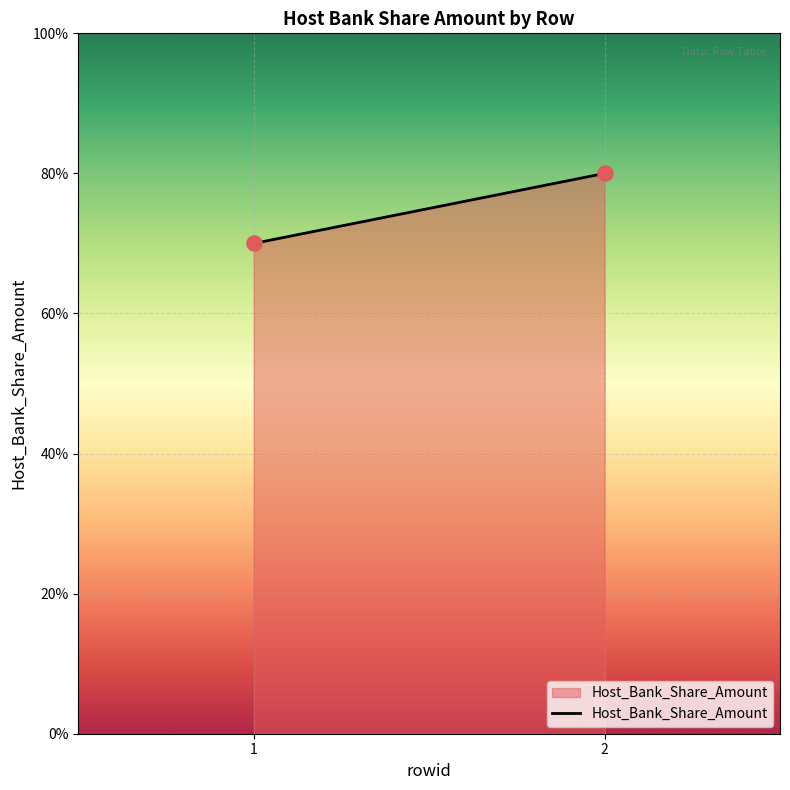

What is the range of Y values (max minus min)?

10